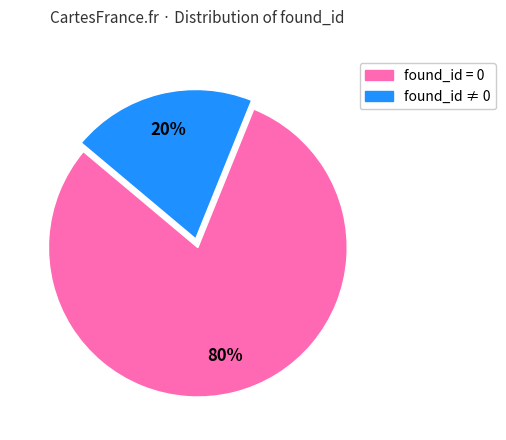

To the nearest percent, what is the average slice percentage?

50%